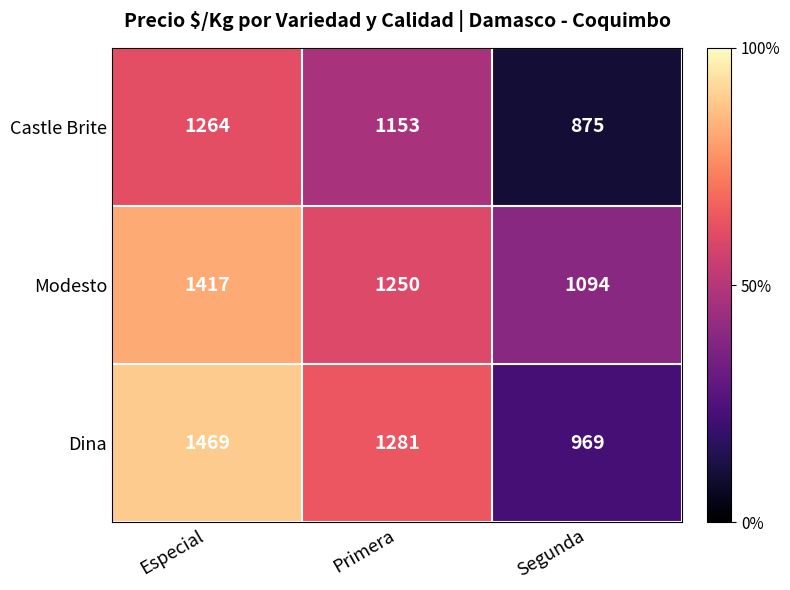

What is the difference between the highest and lowest values at Primera?

128